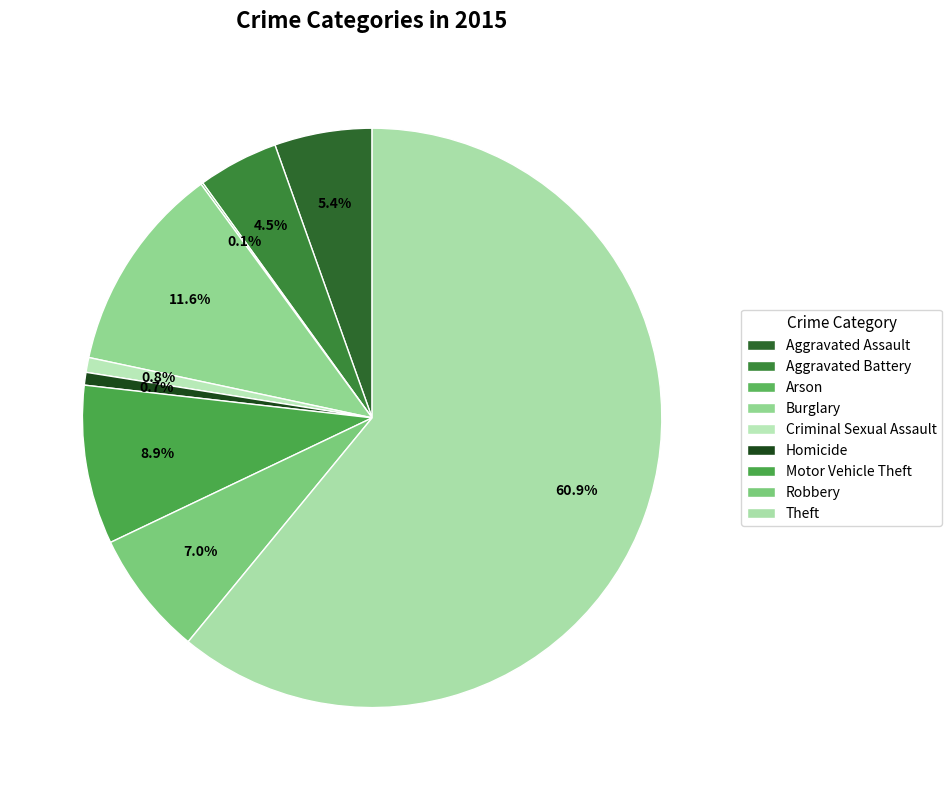

True or false: Theft accounts for 50% of the total.

False